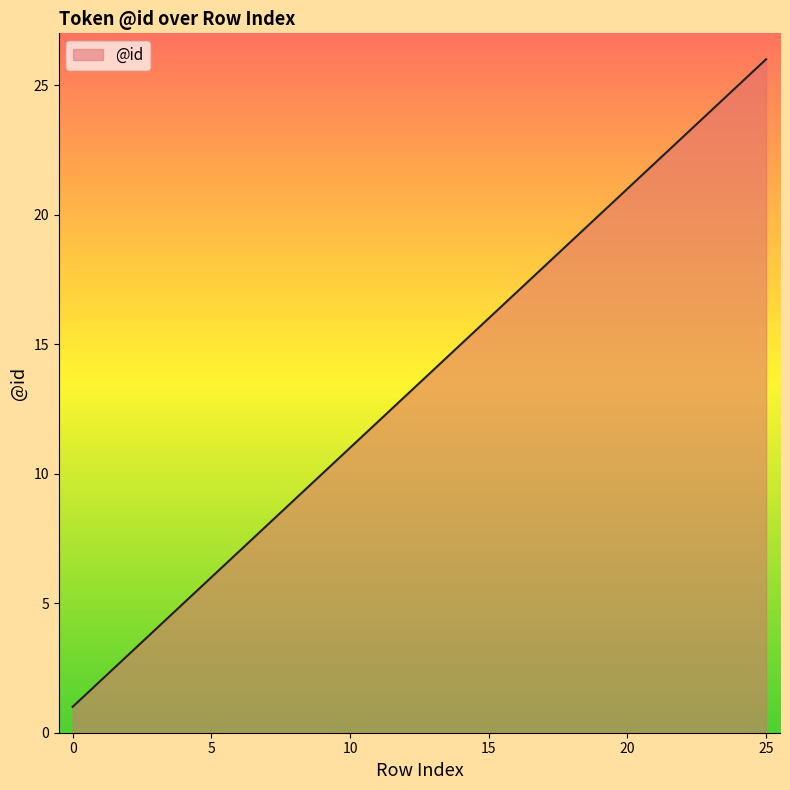

What is the difference between the maximum and minimum values?

25